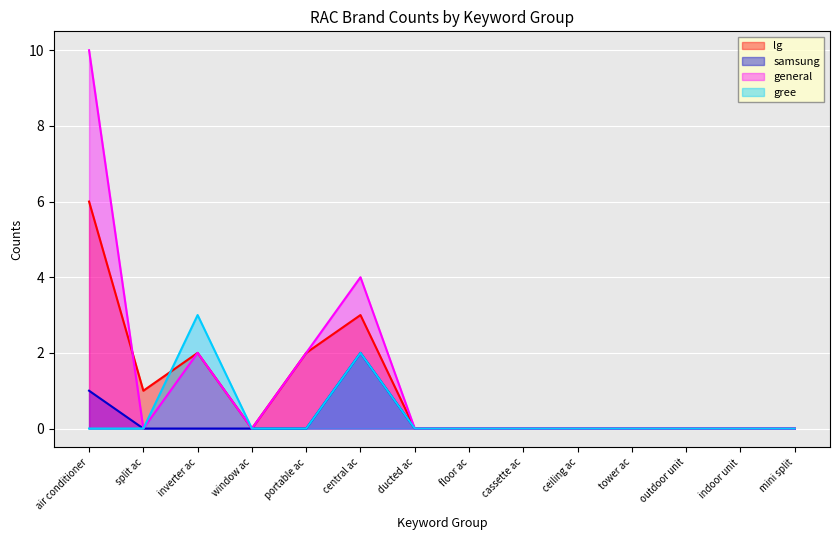

True or false: gree and samsung intersect in this chart.

True